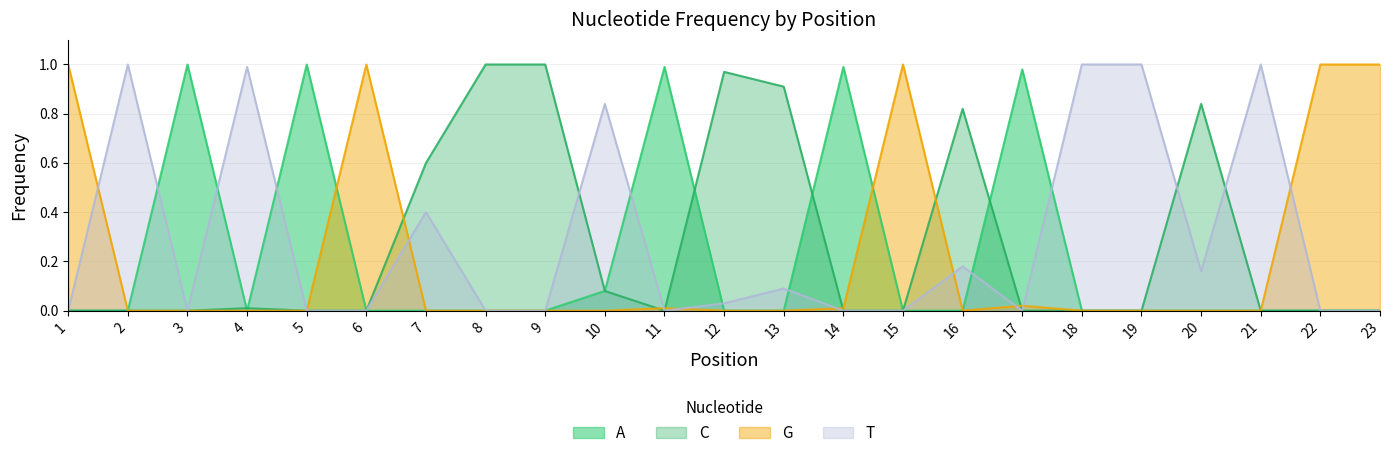

After their last crossing, which series has the higher values: T or G?

G